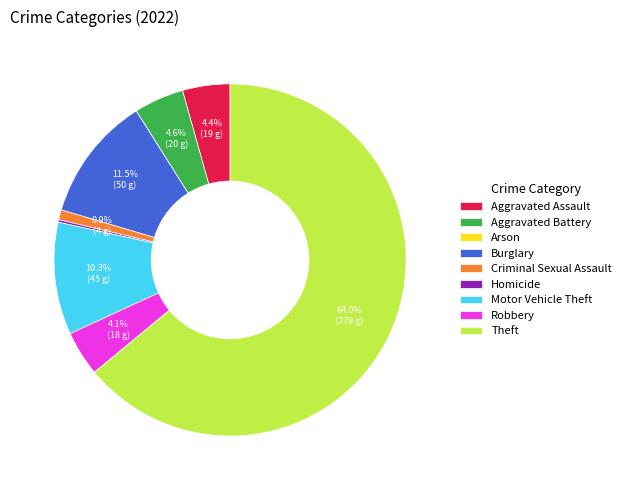

What percentage is NOT represented by Burglary?

88.5%